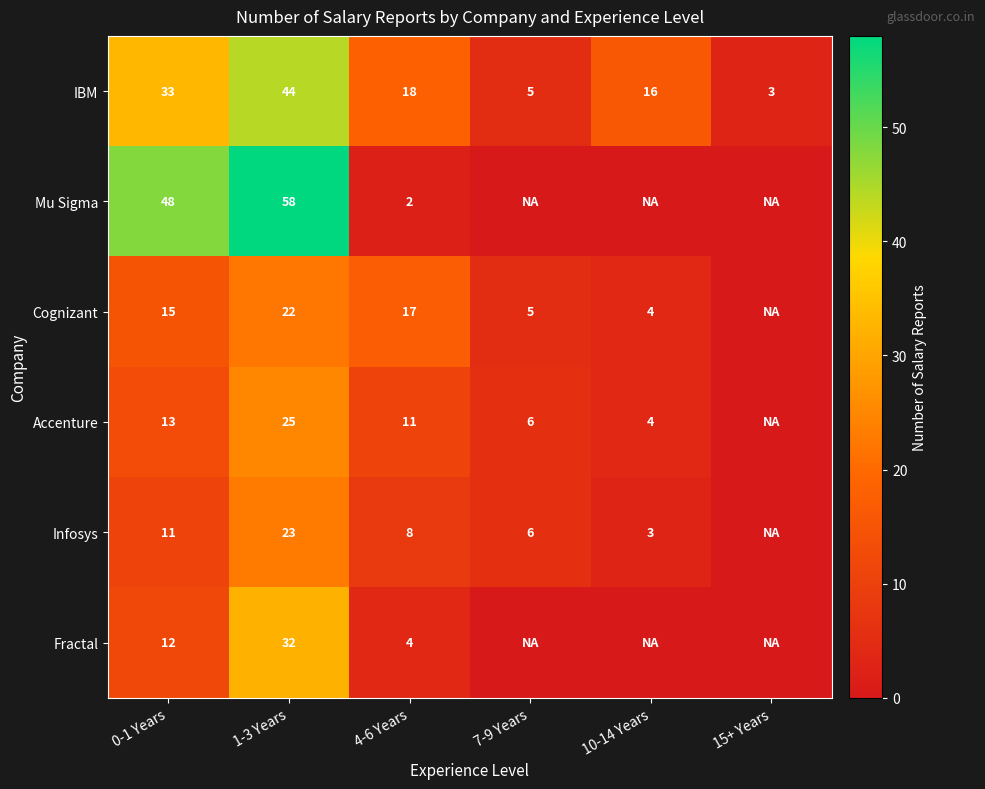

Between 0-1 Years and 4-6 Years, which series saw the biggest shift?

Mu Sigma